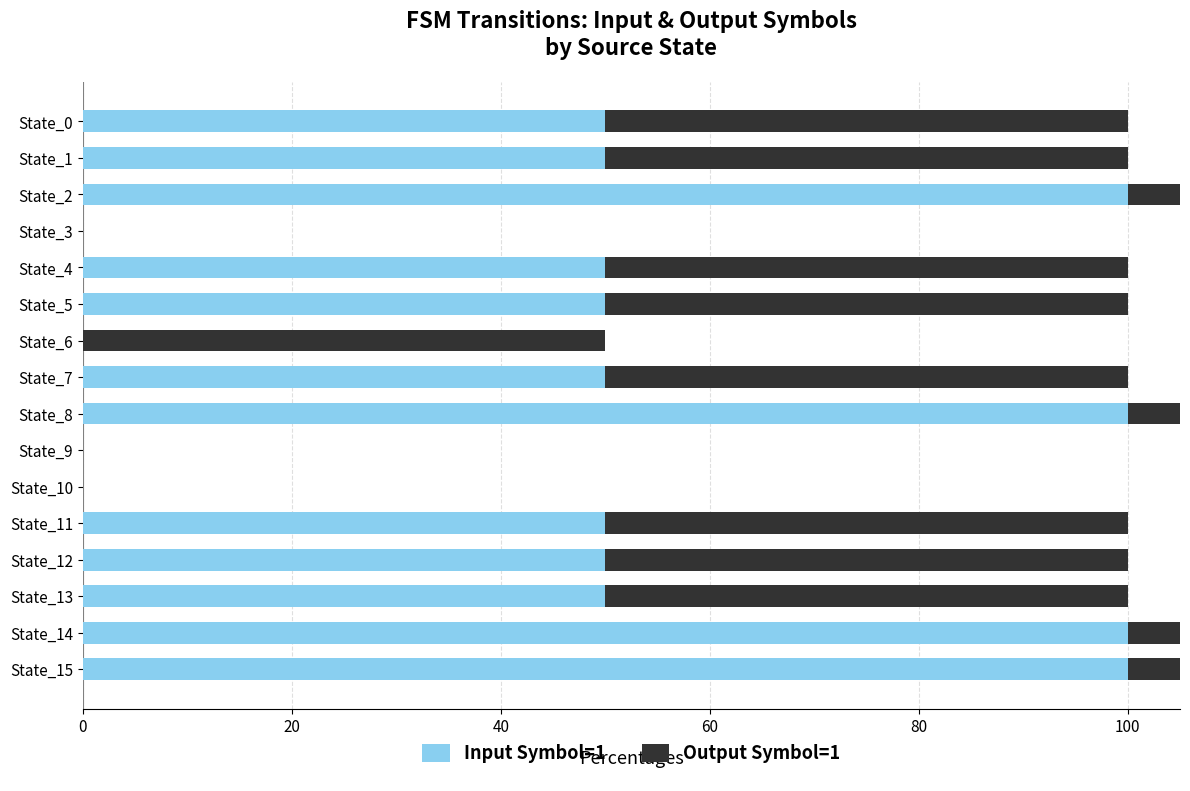

How many categories are shown in the chart?

16